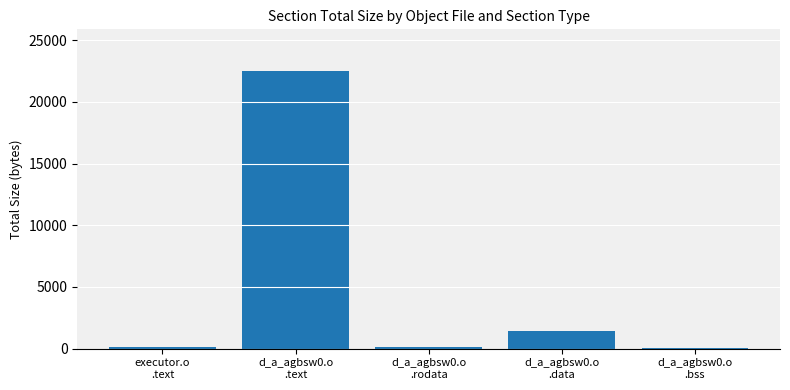

What is the sum of all values?

24188